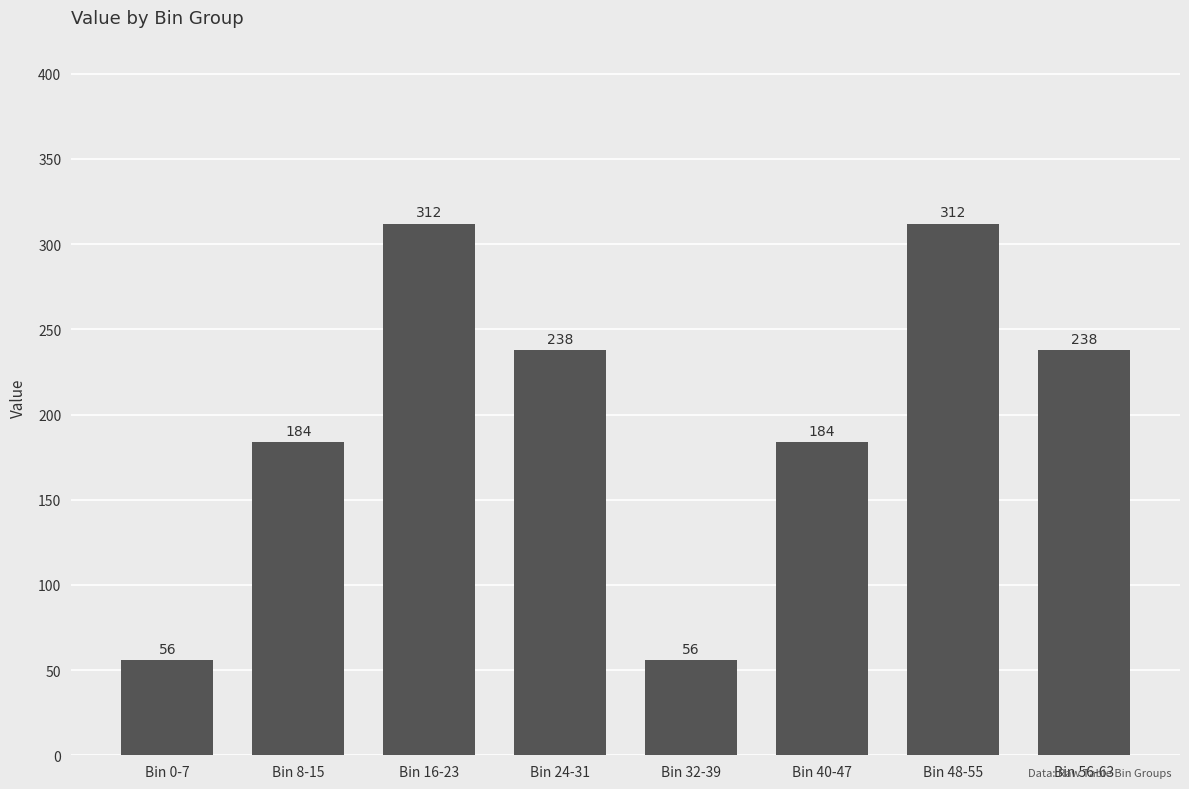

What value does the data have at Bin 24-31, to the nearest 5?

240